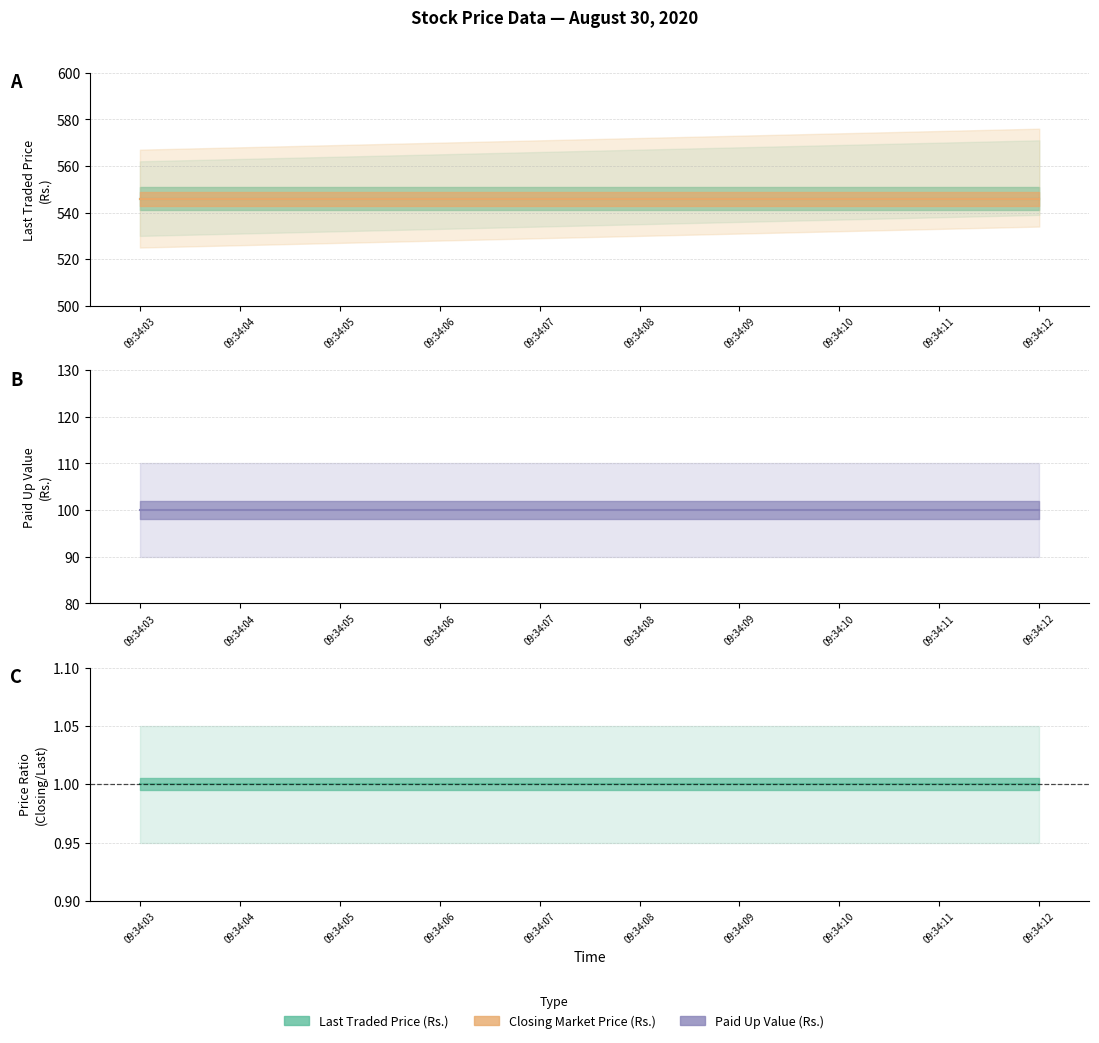

Which series has the largest total across all categories?

Last Traded Price (Rs.)